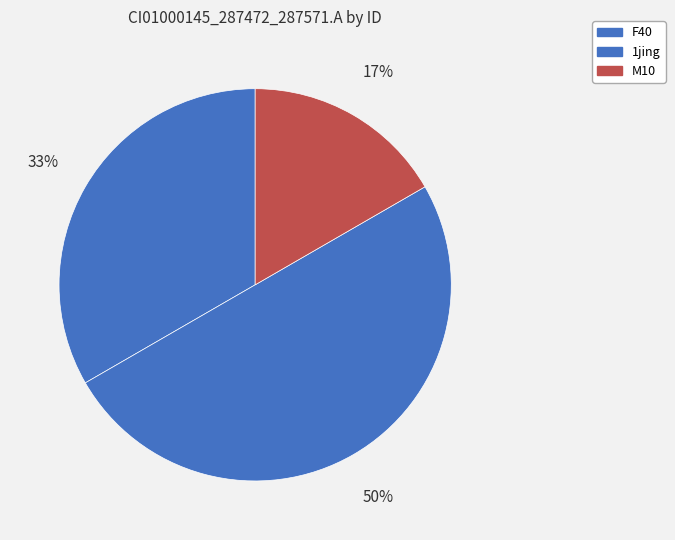

Does any single category account for the majority?

No